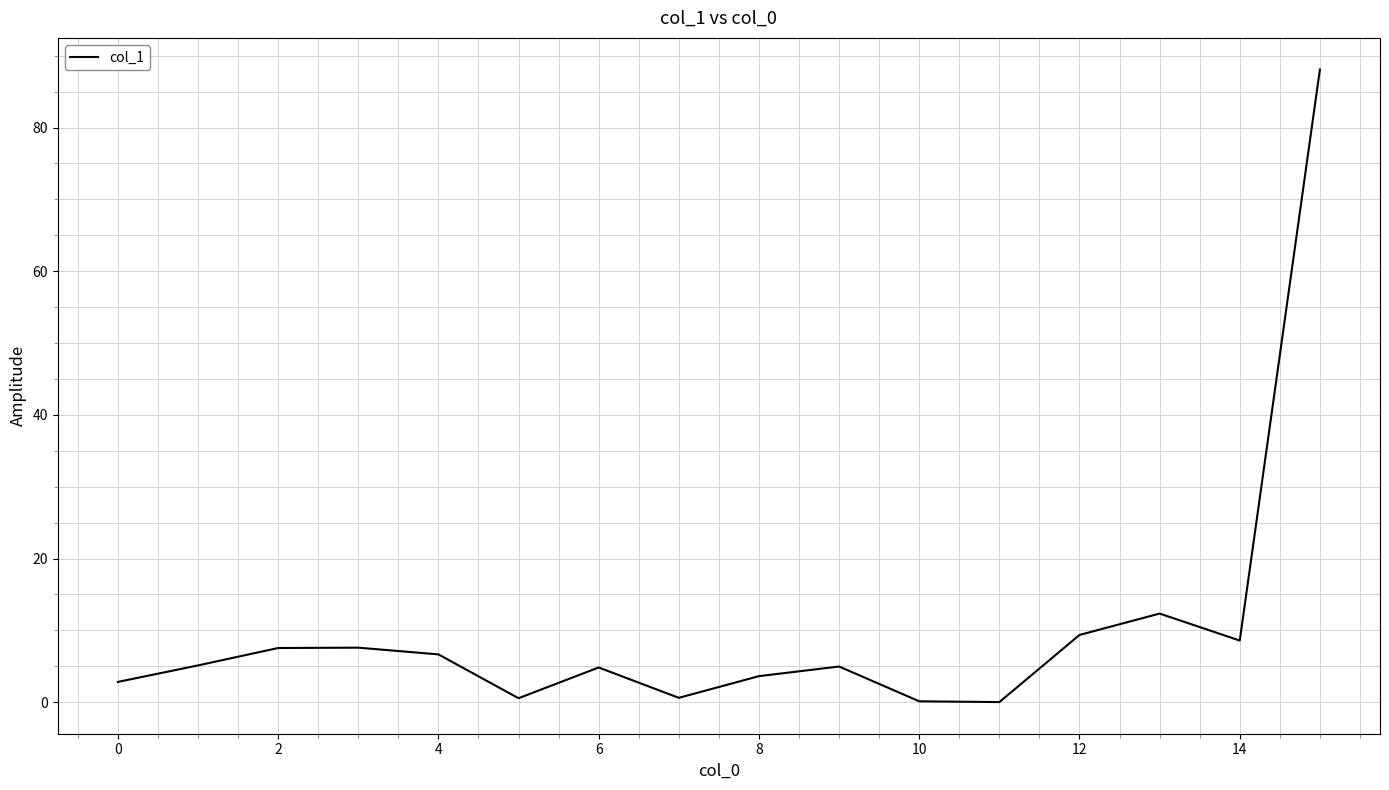

What is the greatest value displayed?

88.1